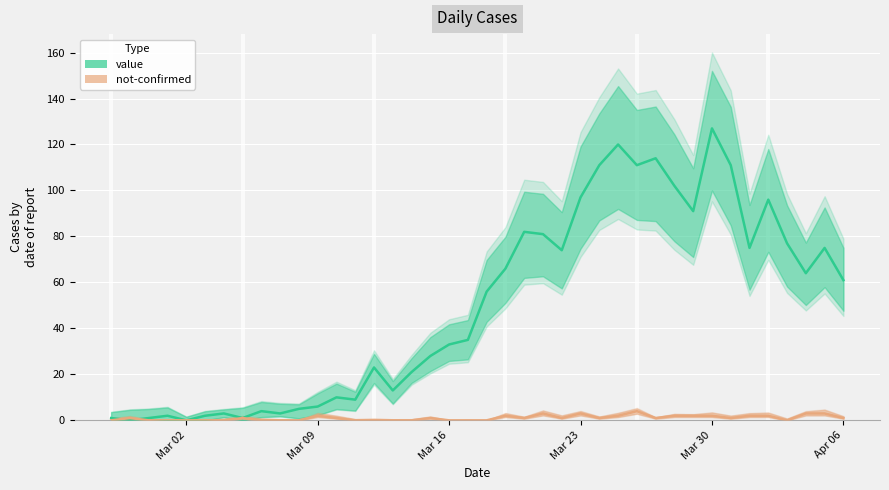

Is this an area chart (filled region under the line)?

No